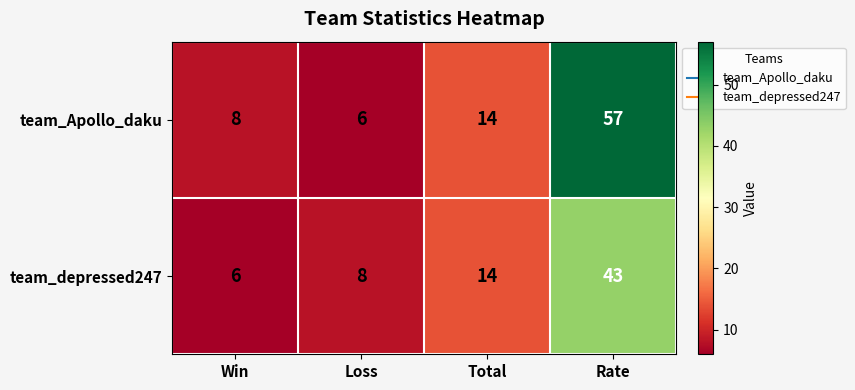

What is the spread (max minus min) of values at Win?

2